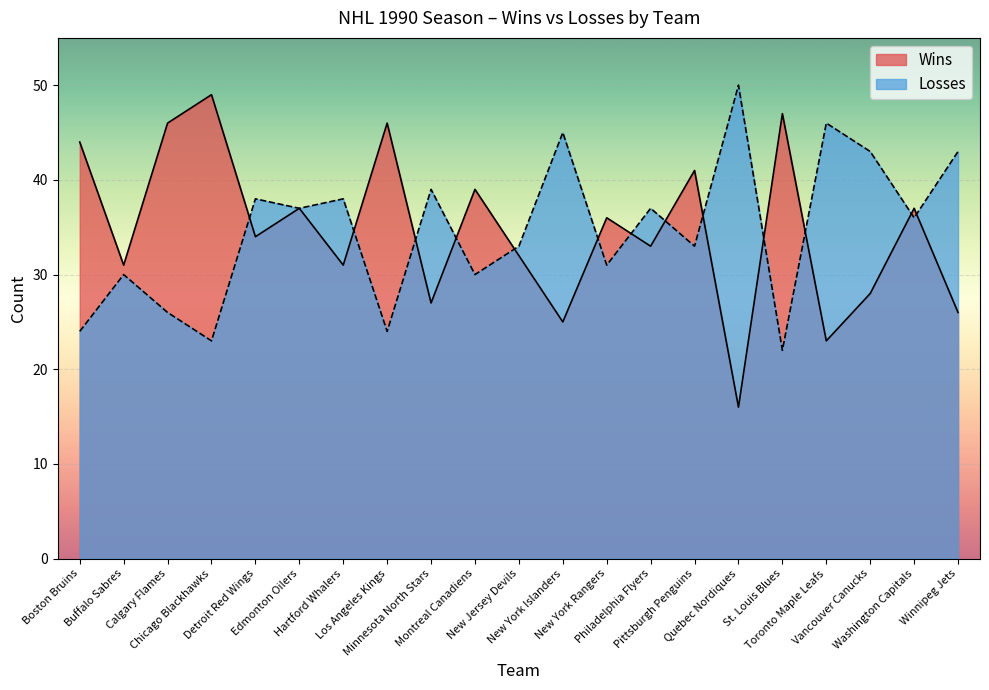

How many interior local peaks does the Losses series have?

8